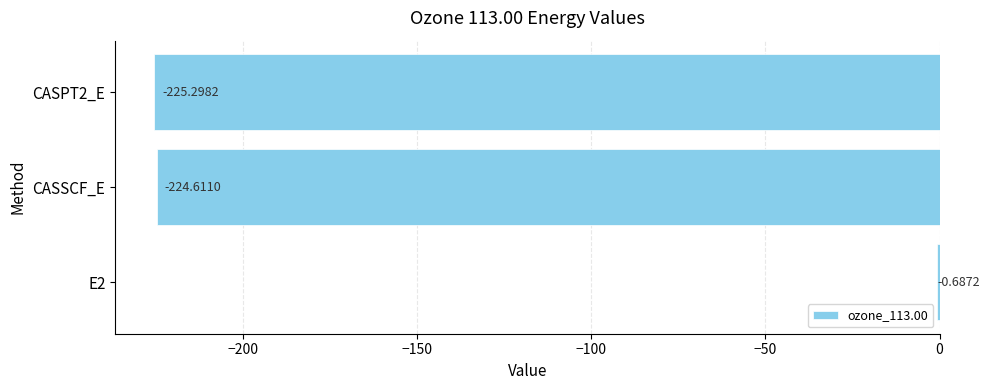

What is the change in value from E2 to CASSCF_E?

-223.9